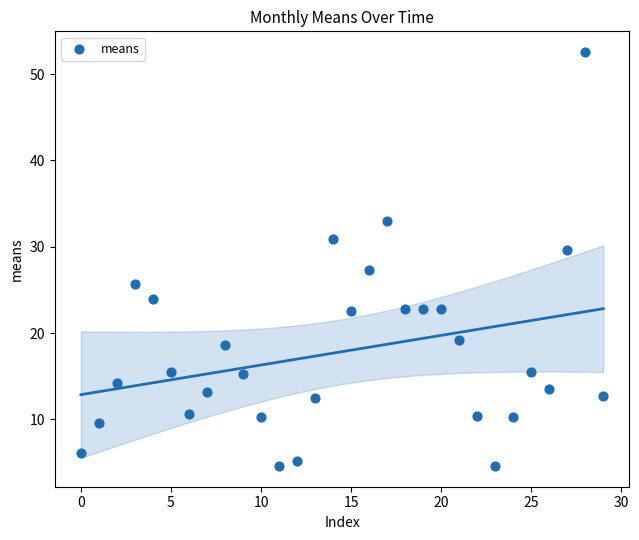

What is the range of Y values (max minus min)?

48.0